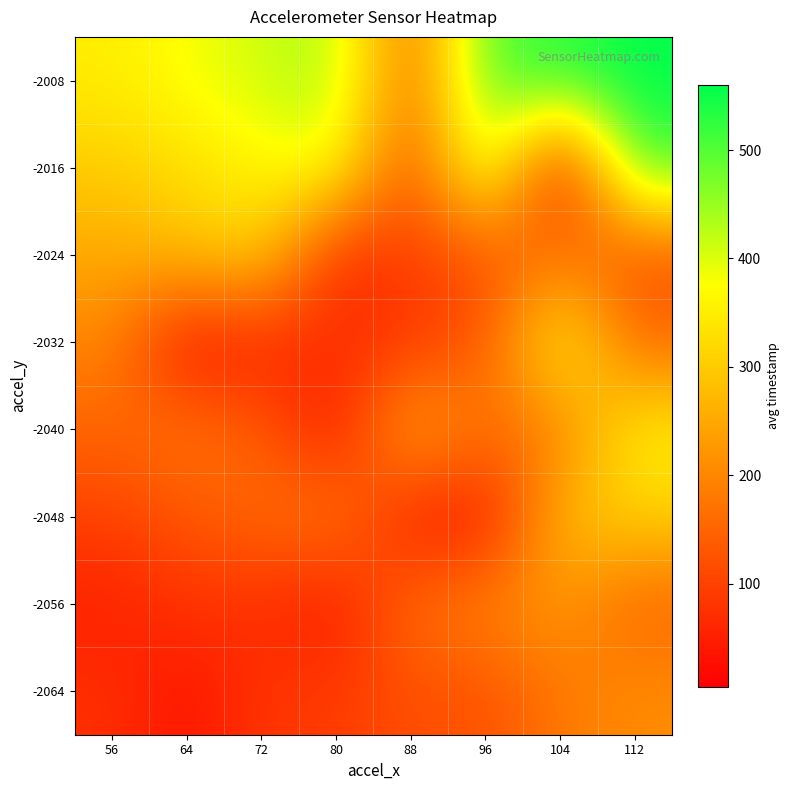

What is the greatest value displayed?

560.0